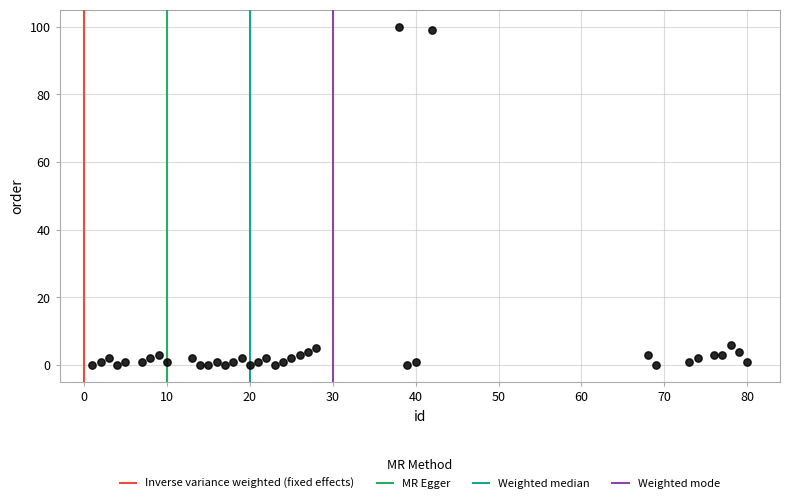

What is the range of Y values (max minus min)?

100